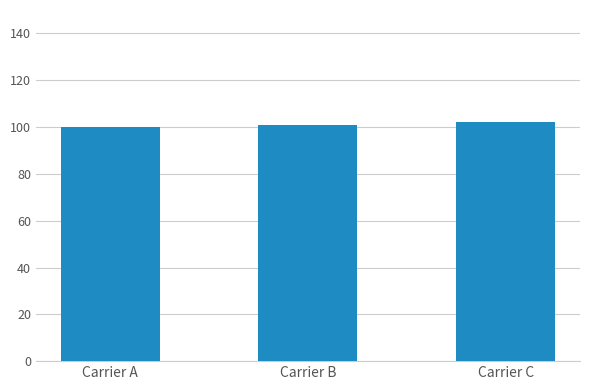

Read the value at Carrier B.

101